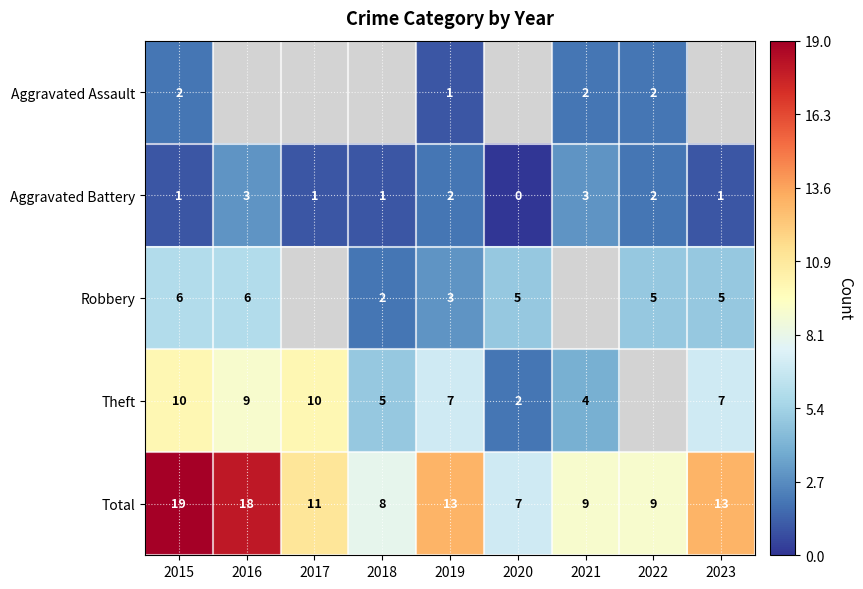

Which label corresponds to the smallest value in the chart?

2020